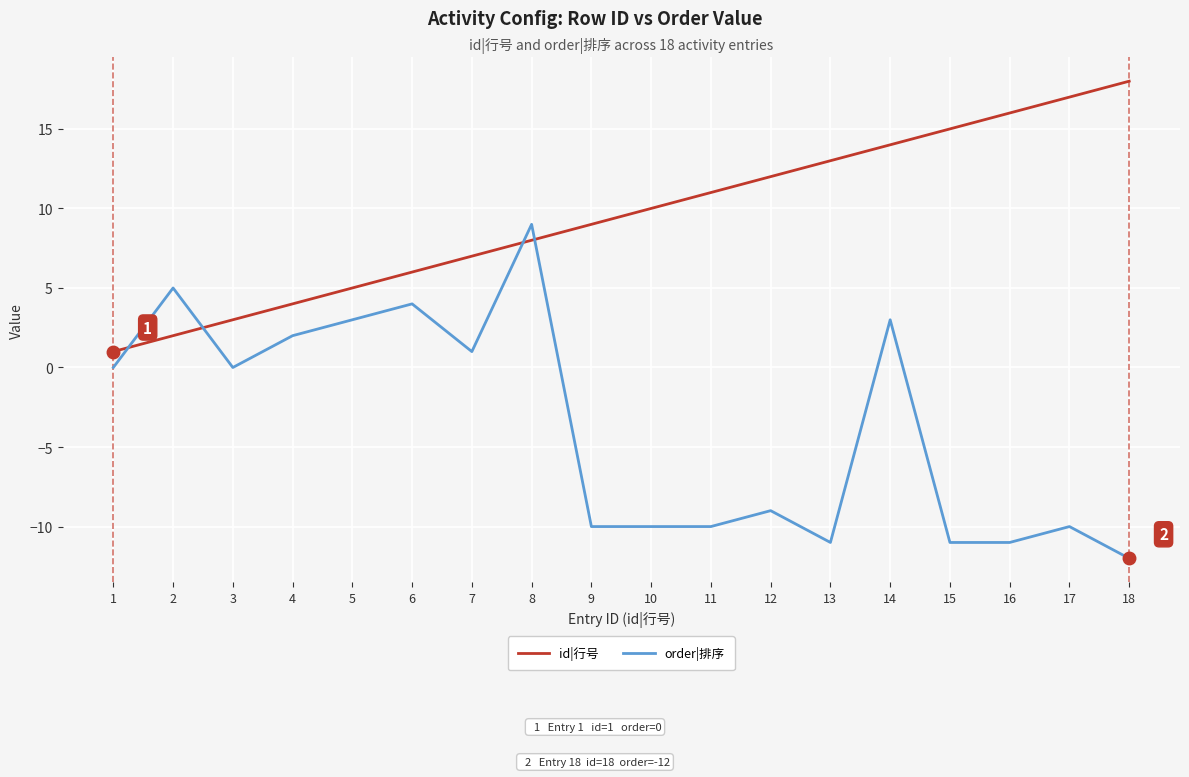

Is the value of order|排序 at 15 greater than the value of id|行号 at 9?

No